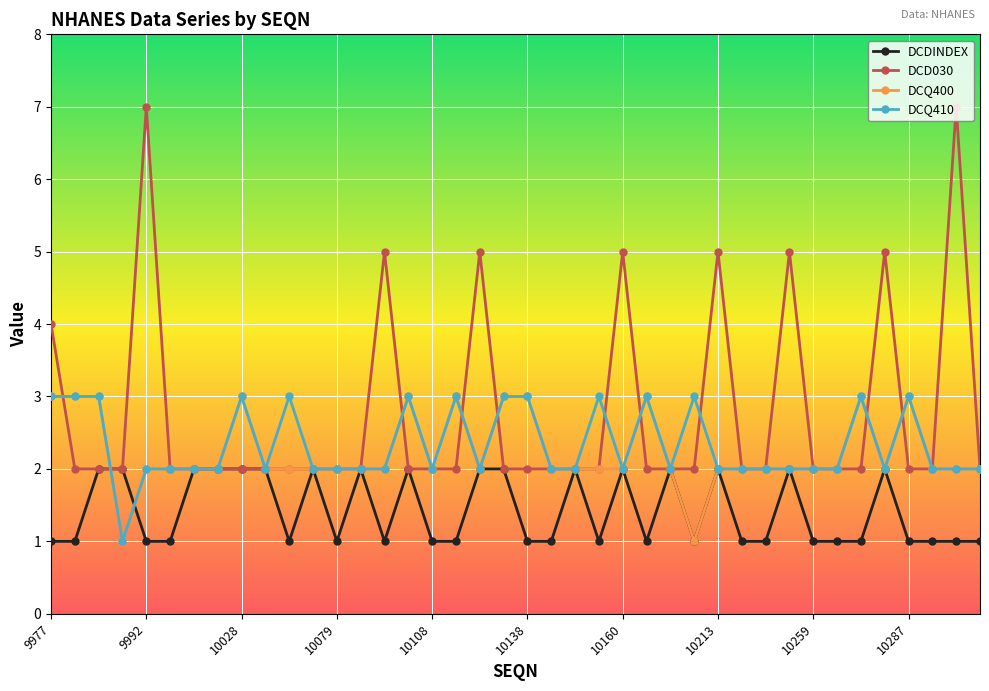

Reading left to right, extract all data points from this chart.

DCDINDEX: 1	1	2	2	1	1	2	2	2	2	1	2	1	2	1	2	1	1	2	2	1	1	2	1	2	1	2	1	2	1	1	2	1	1	1	2	1	1	1	1
DCD030: 4	2	2	2	7	2	2	2	2	2	2	2	2	2	5	2	2	2	5	2	2	2	2	2	5	2	2	2	5	2	2	5	2	2	2	5	2	2	7	2
DCQ400: 3	3	3	1	2	2	2	2	3	2	2	2	2	2	2	3	2	3	2	3	3	2	2	2	2	3	2	1	2	2	2	2	2	2	3	2	3	2	2	2
DCQ410: 3	3	3	1	2	2	2	2	3	2	3	2	2	2	2	3	2	3	2	3	3	2	2	3	2	3	2	3	2	2	2	2	2	2	3	2	3	2	2	2